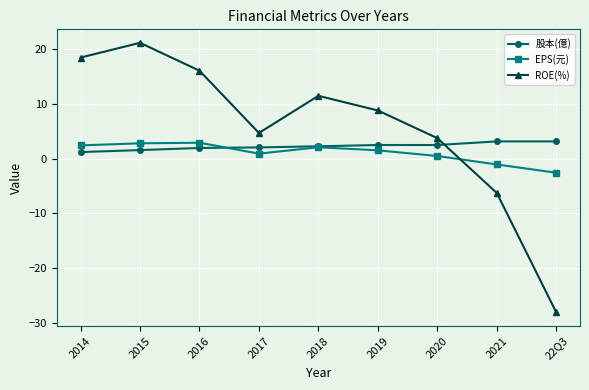

Where do 股本(億) and ROE(%) first cross each other?

2020 and 2021